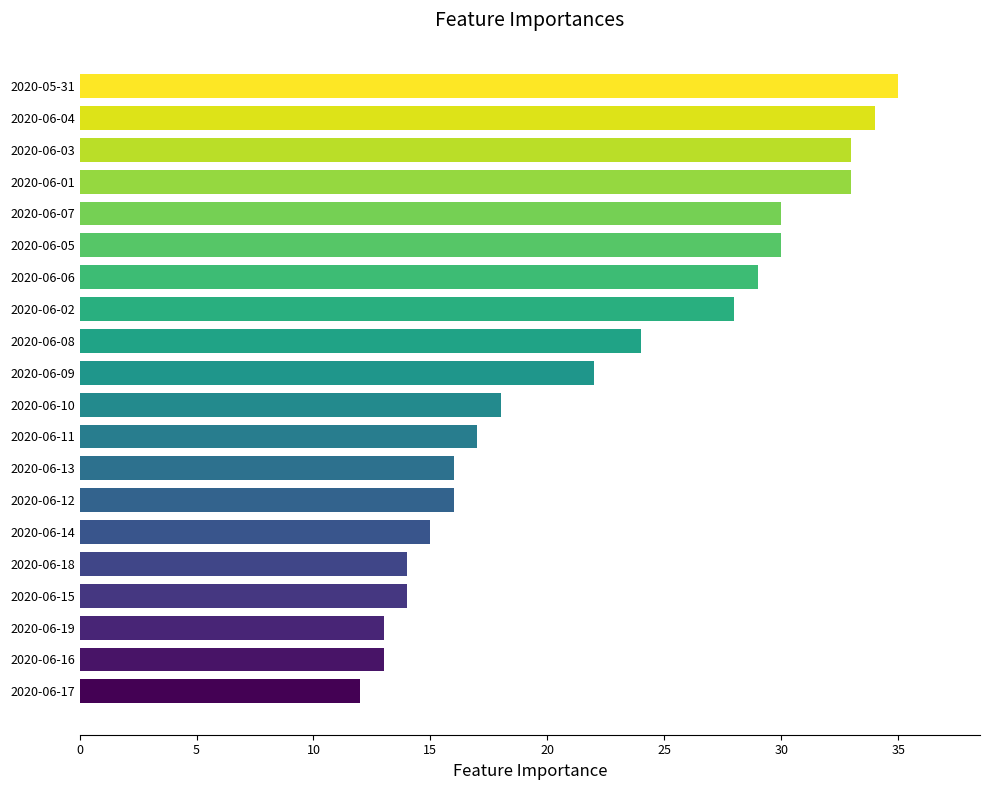

Does the chart contain stacked bars?

No